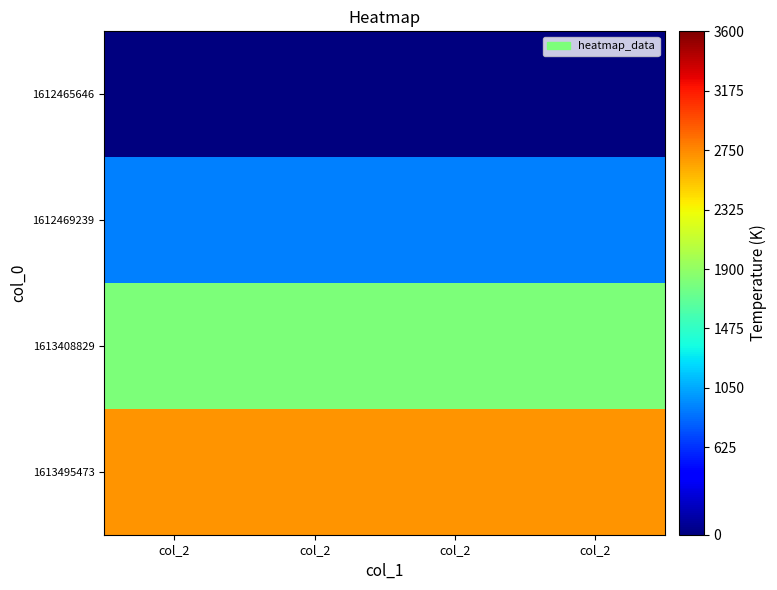

List the series in order of their overall mean, highest first.

1613495473, 1613408829, 1612469239, 1612465646